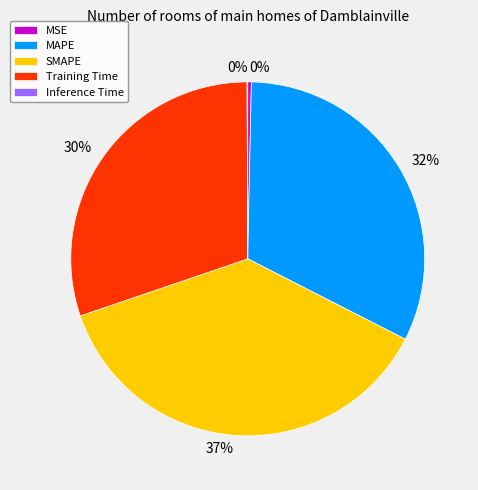

Which category has the biggest portion of the pie?

SMAPE